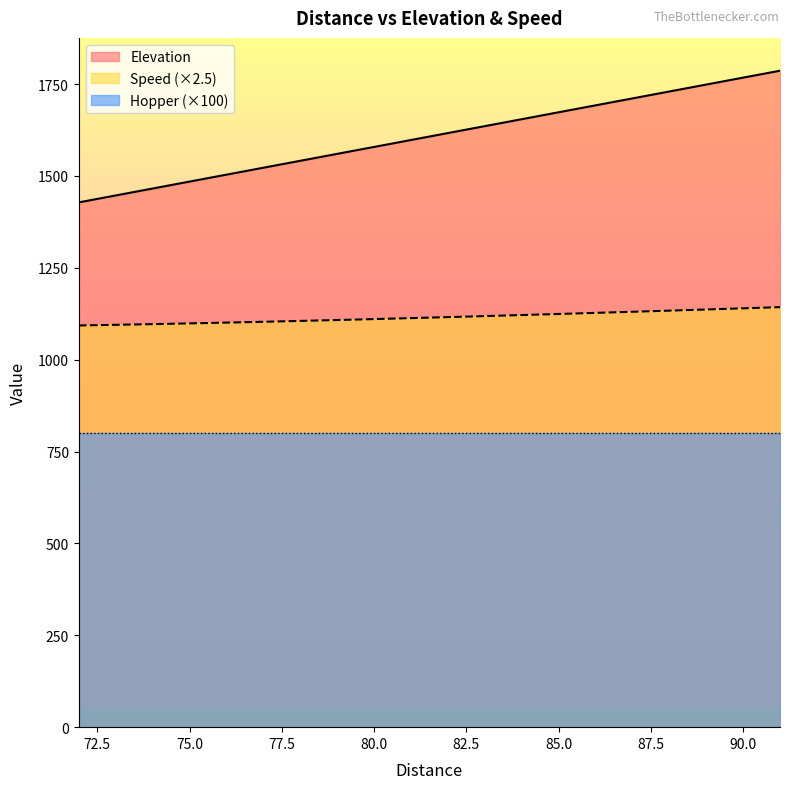

At which category is the sum across all series the highest?

91